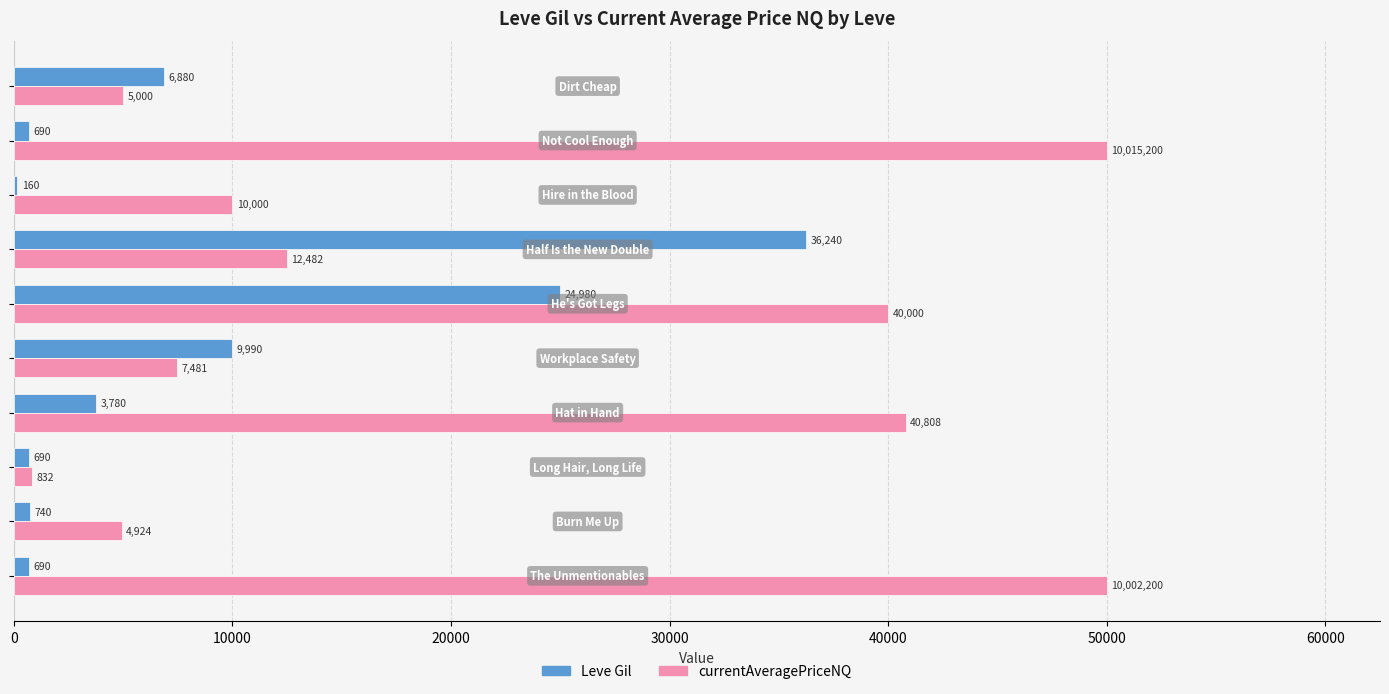

How many data points does each series have?

10